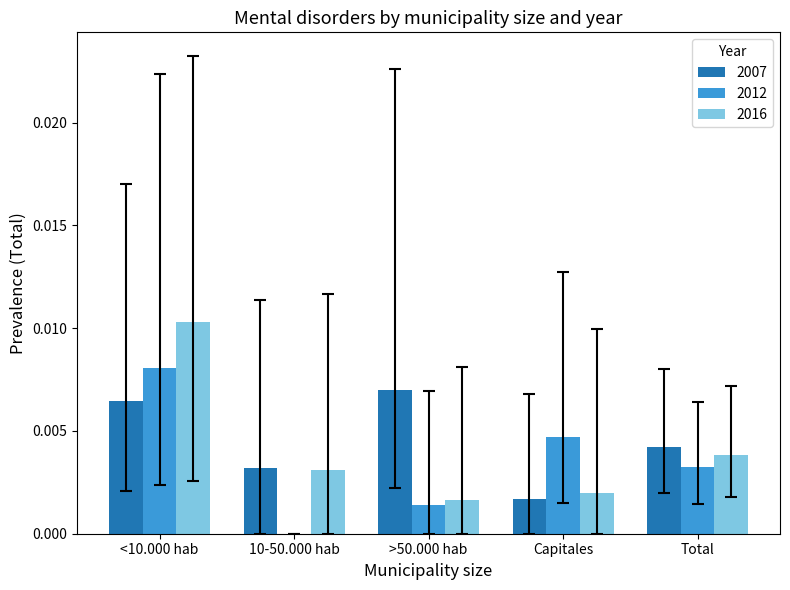

The value of 2012 at Total is 0.0. True or false?

True